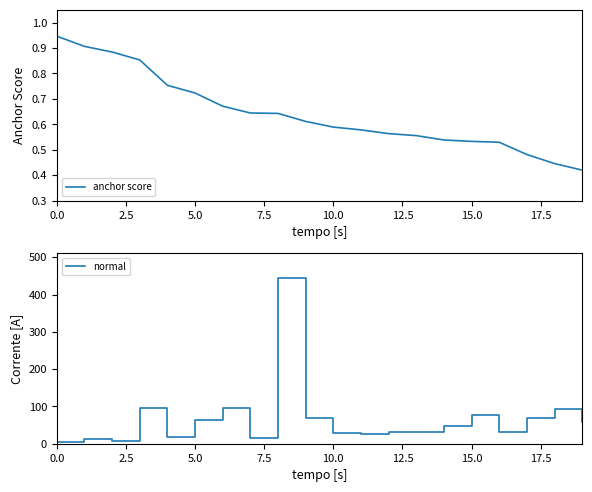

What is the maximum value for normal?

445